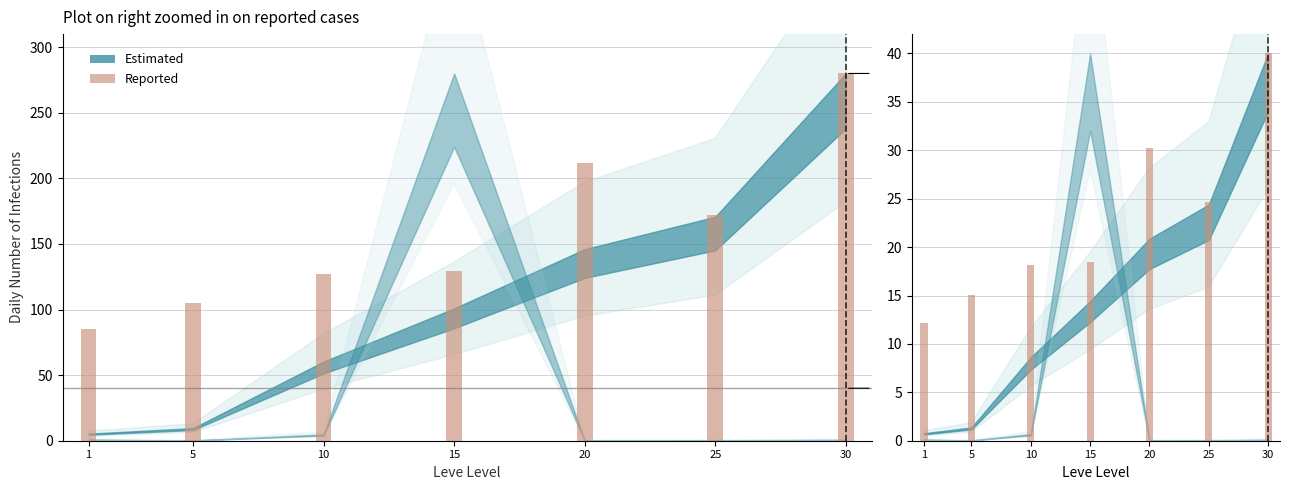

Read the Reported value at 25.

24.6